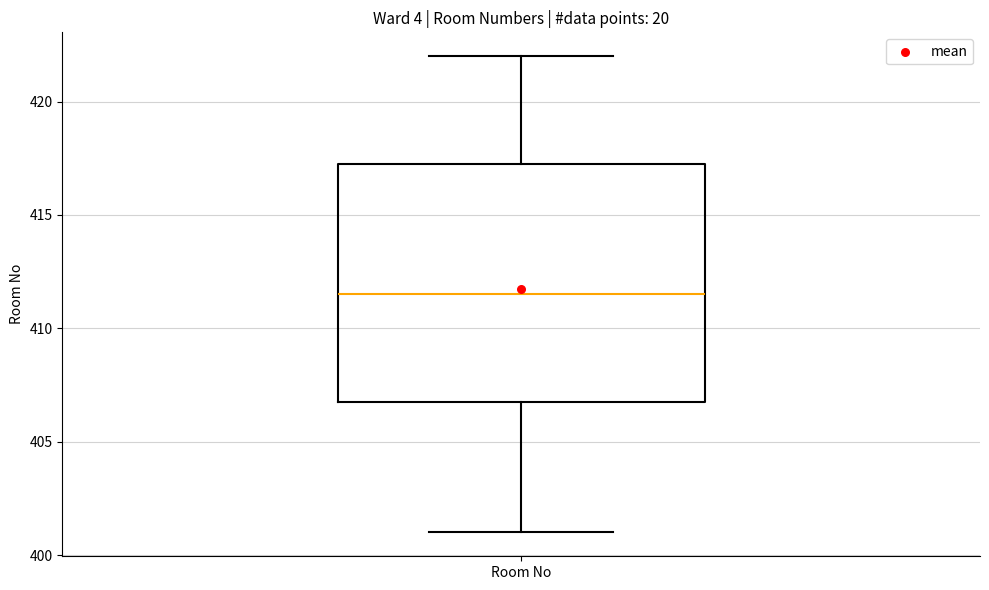

Read this box plot against the y-axis: the position of the median line, the range covered by the box, and the ends of both whiskers. The values are not printed on the chart, so give them approximately, as read against the axis.

median 411.5, box 407.0 to 417.5, whiskers 401.0 to 422.0